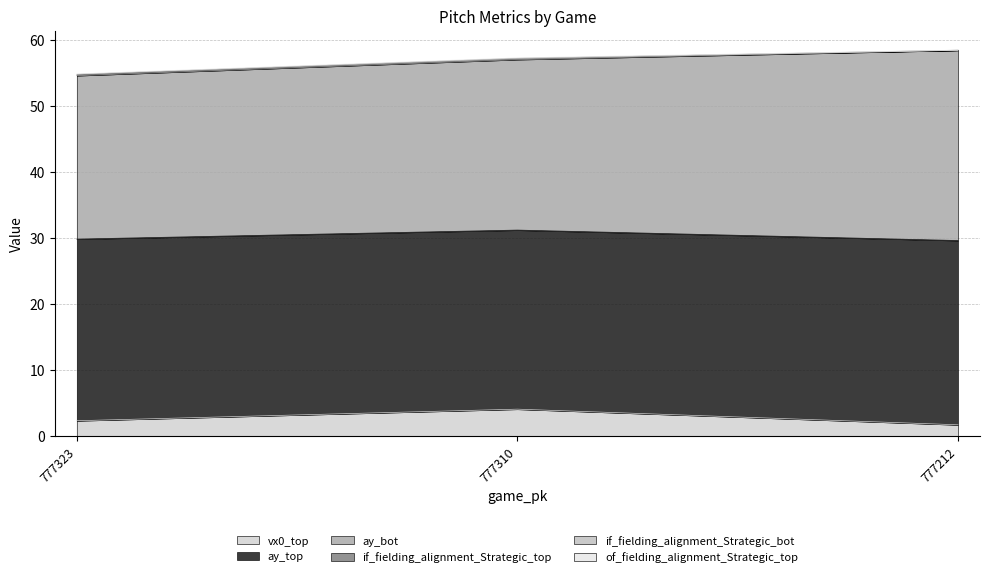

Which series has the largest range (max minus min)?

ay_bot